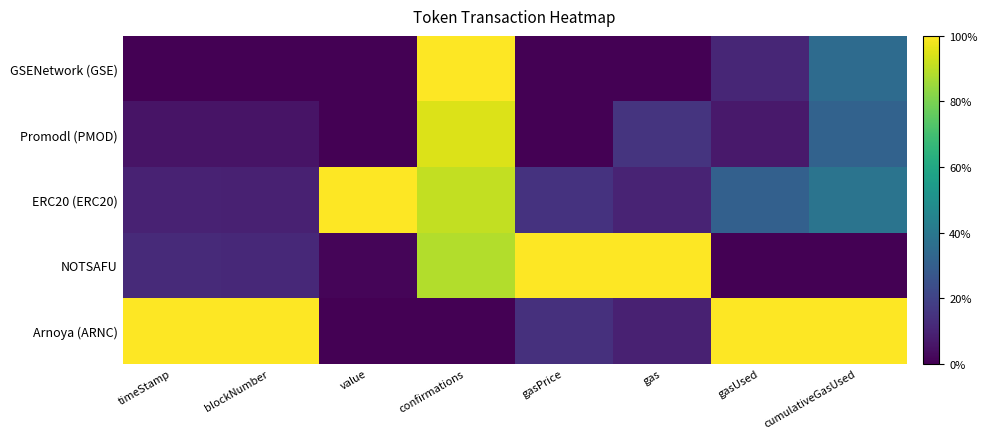

Which category has the highest value across all series?

confirmations